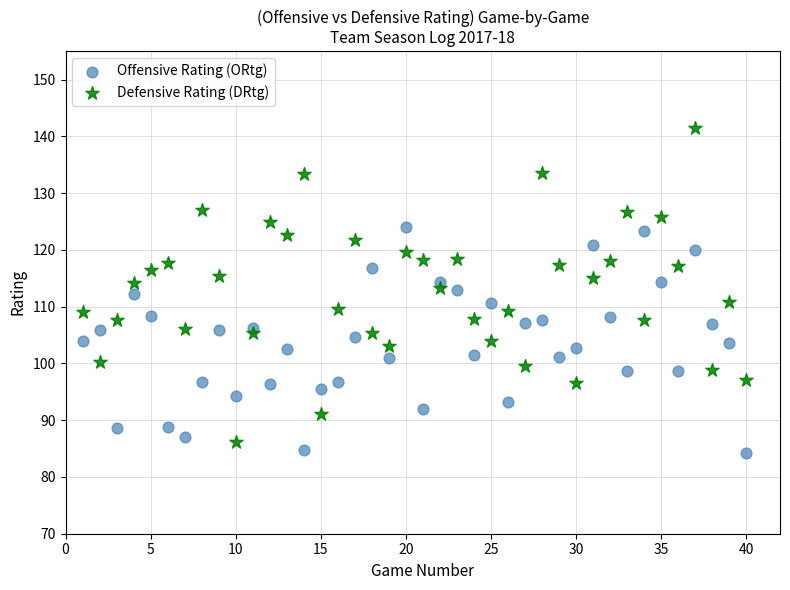

Which series contains the highest Y value?

Defensive Rating (DRtg)